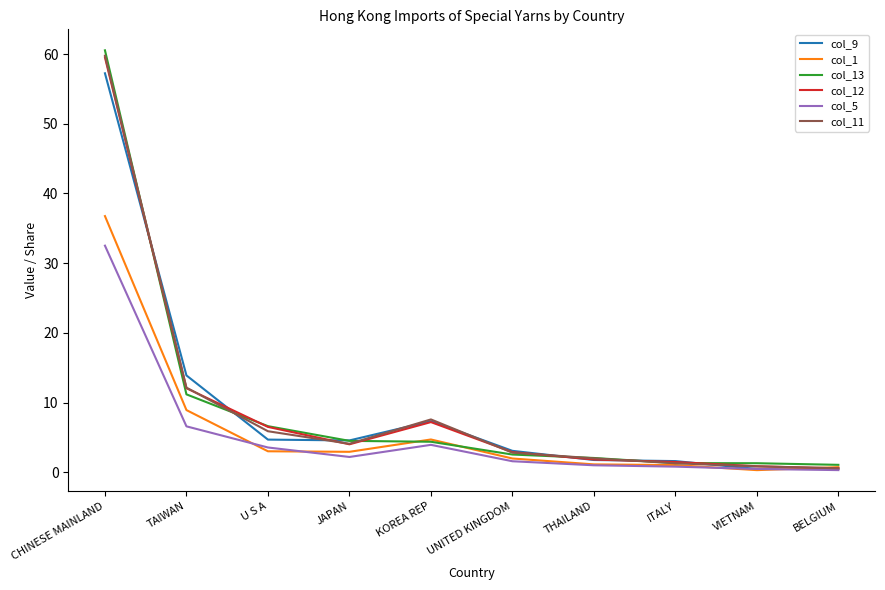

At which category is the sum across all series the highest?

CHINESE MAINLAND